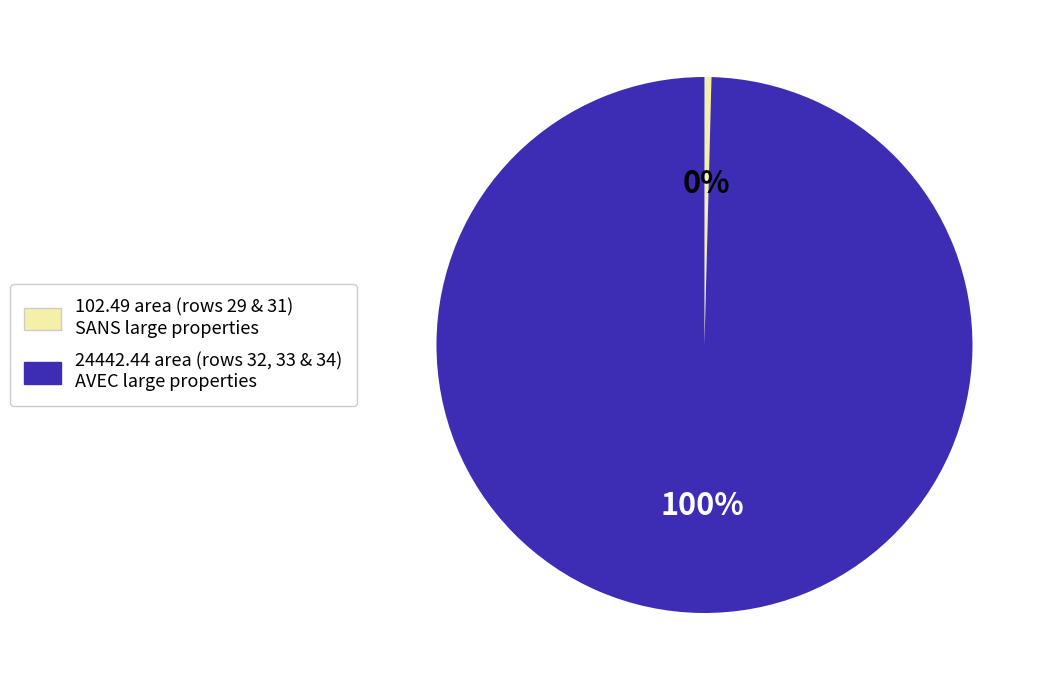

To the nearest percent, what is the average slice percentage?

50%